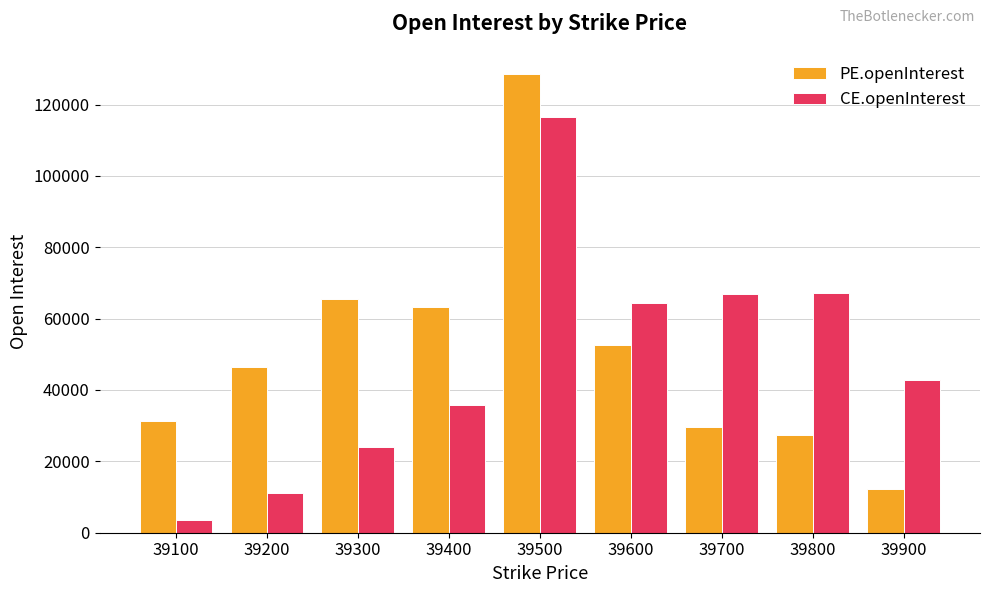

What is the highest value of the PE.openInterest series?

128618